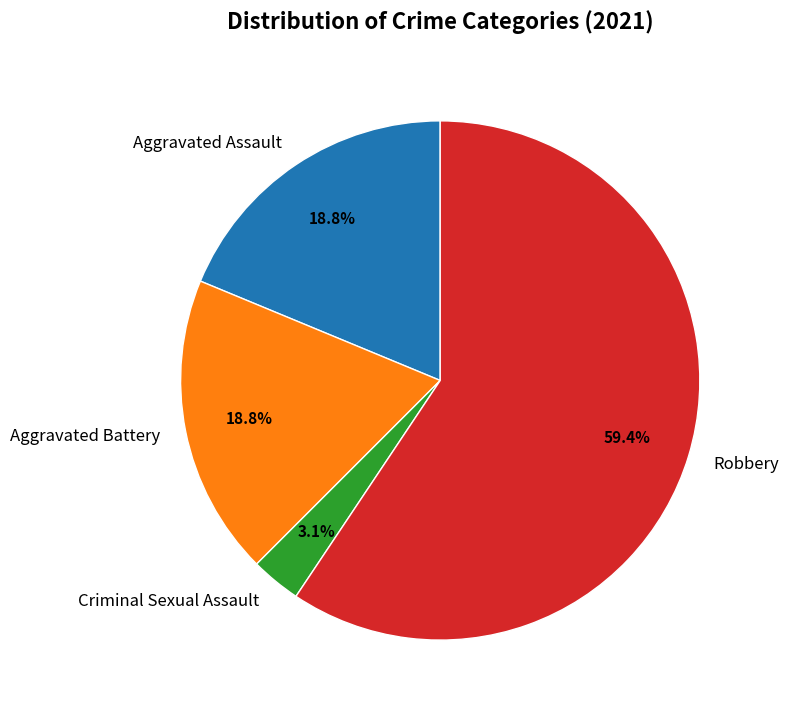

What percentage is the Aggravated Battery slice, to the nearest percent?

19%